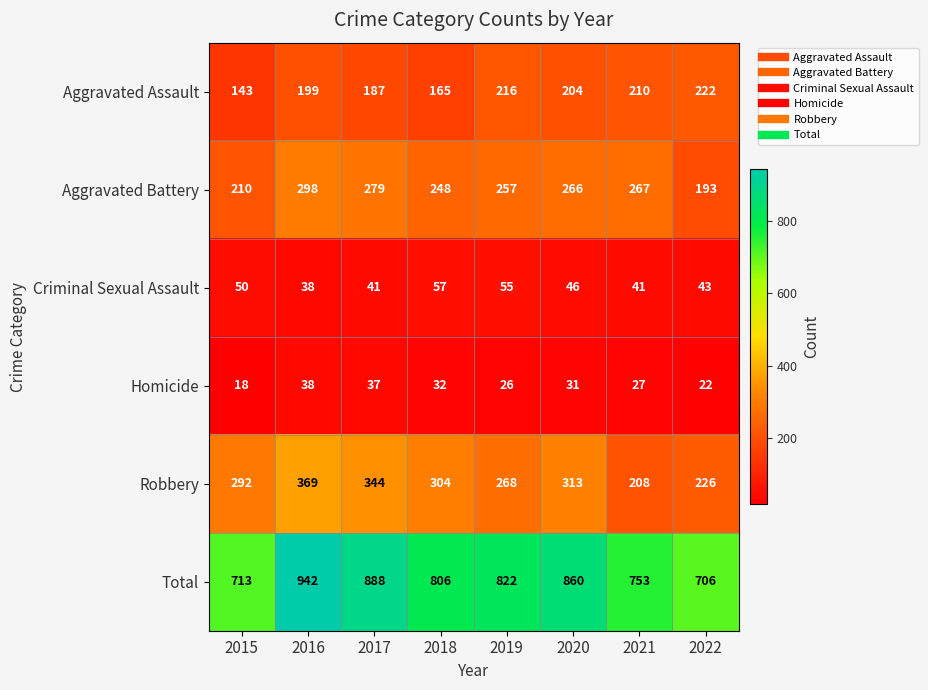

Between 2016 and 2018, which series saw the biggest shift?

Total